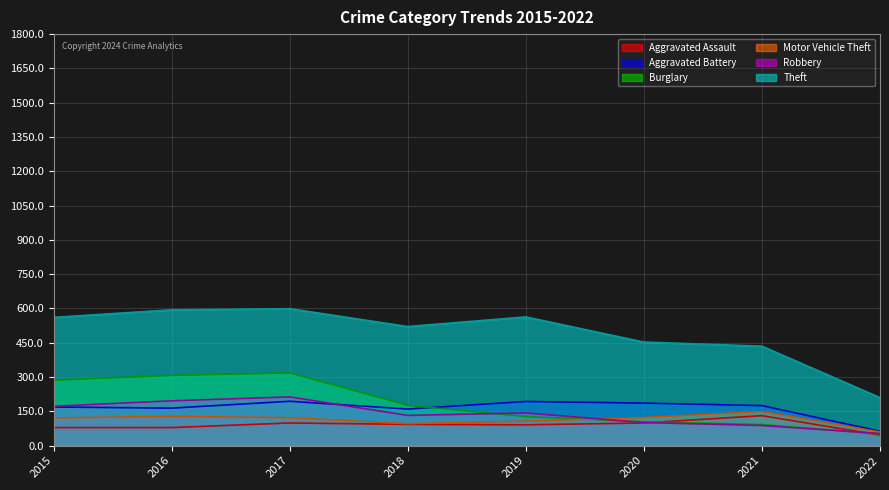

How many lines are shown in the chart?

6